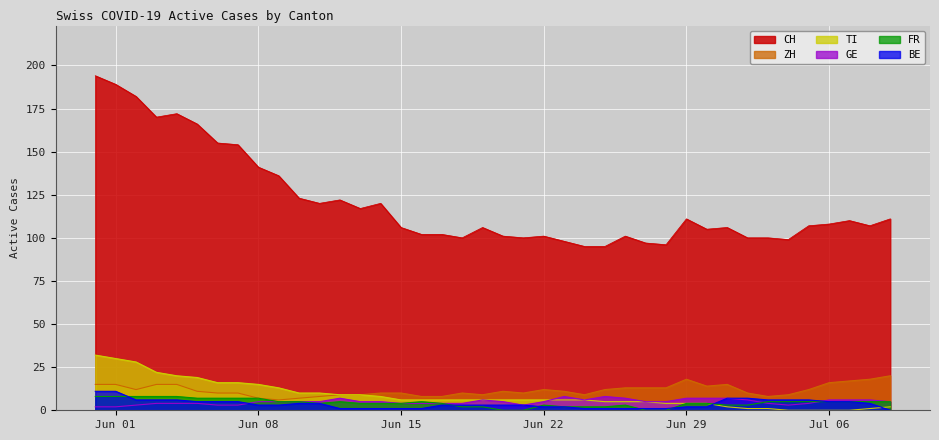

Does the chart display data point markers on the line(s)?

No